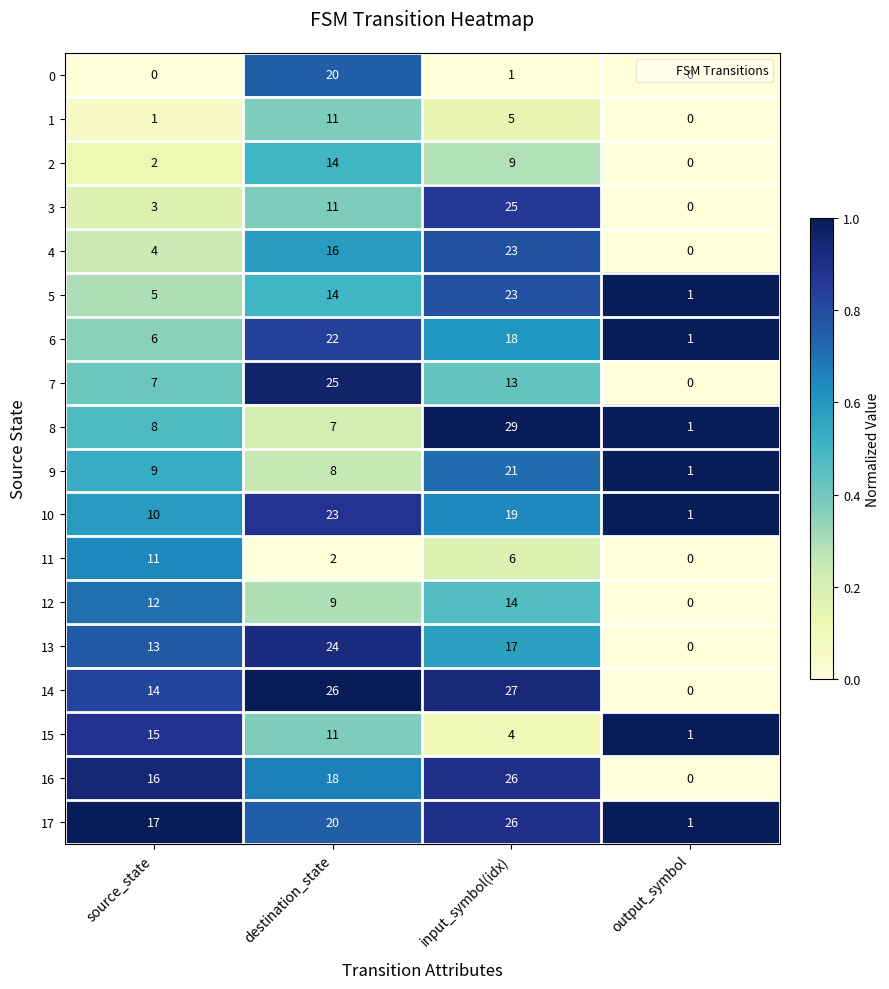

At which label does 13 reach its minimum?

output_symbol